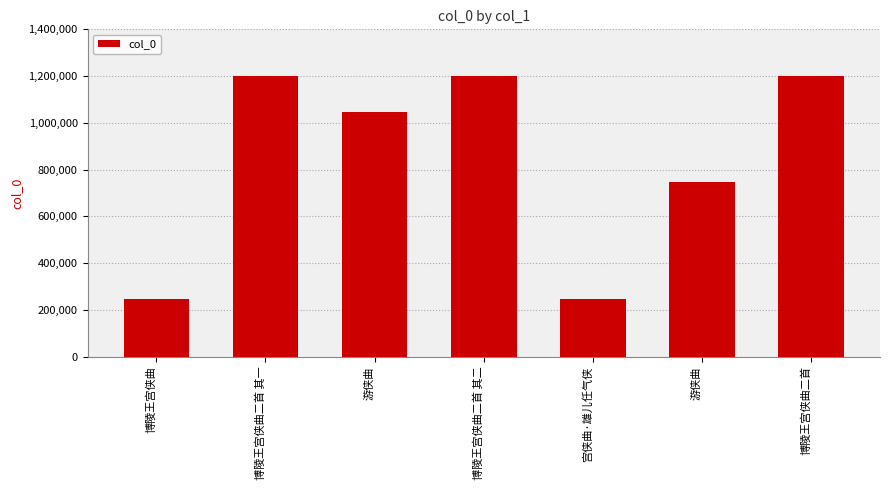

What is the smallest value displayed?

247786